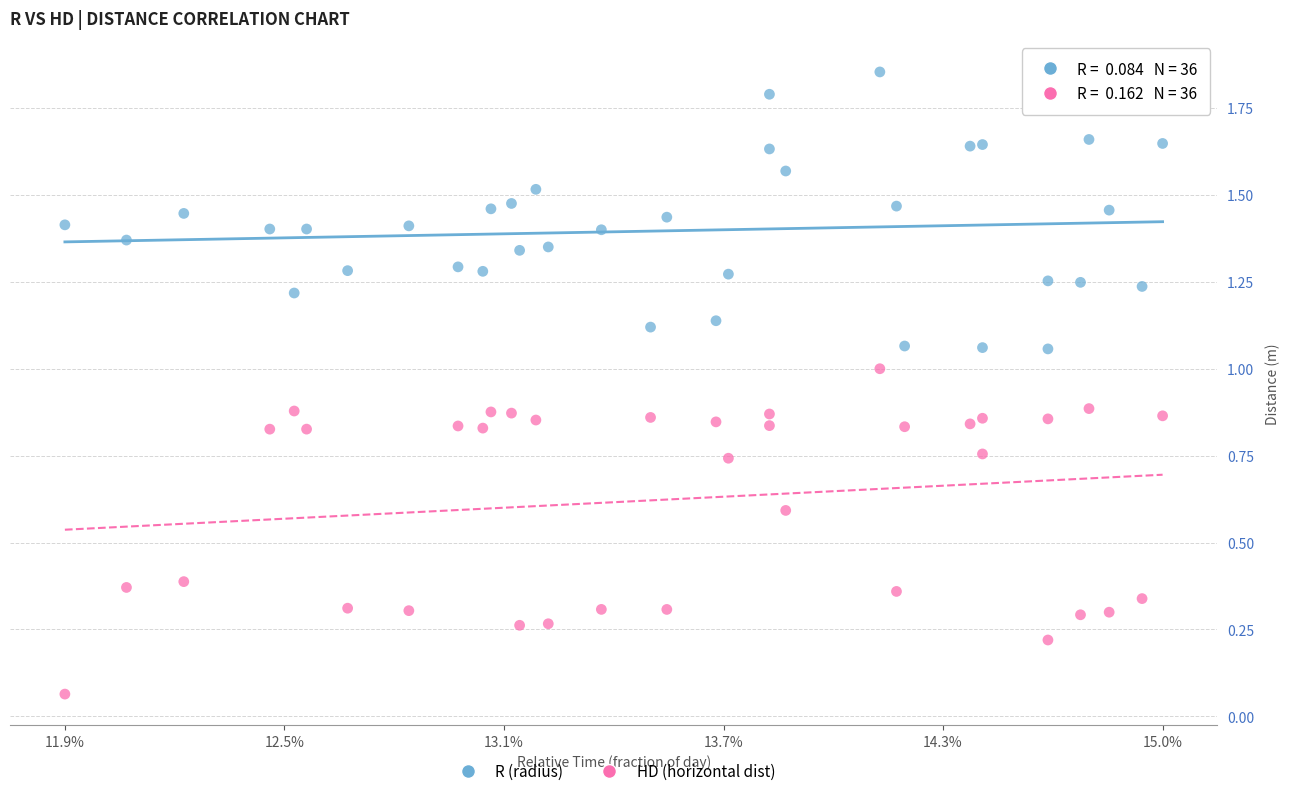

Across all data points, what is the range of Y values (max minus min)?

1.8